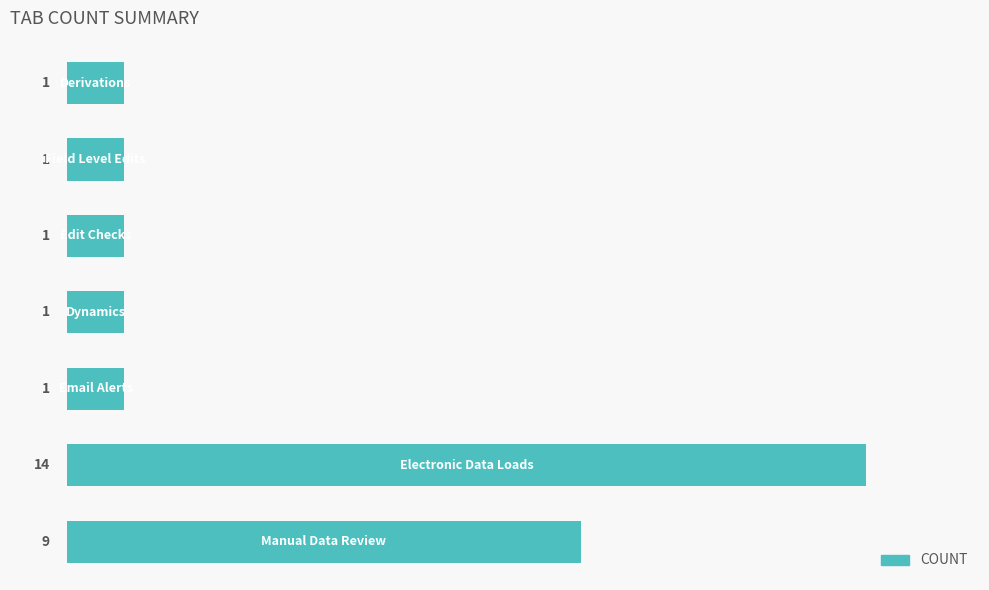

What is the sum of all values?

28